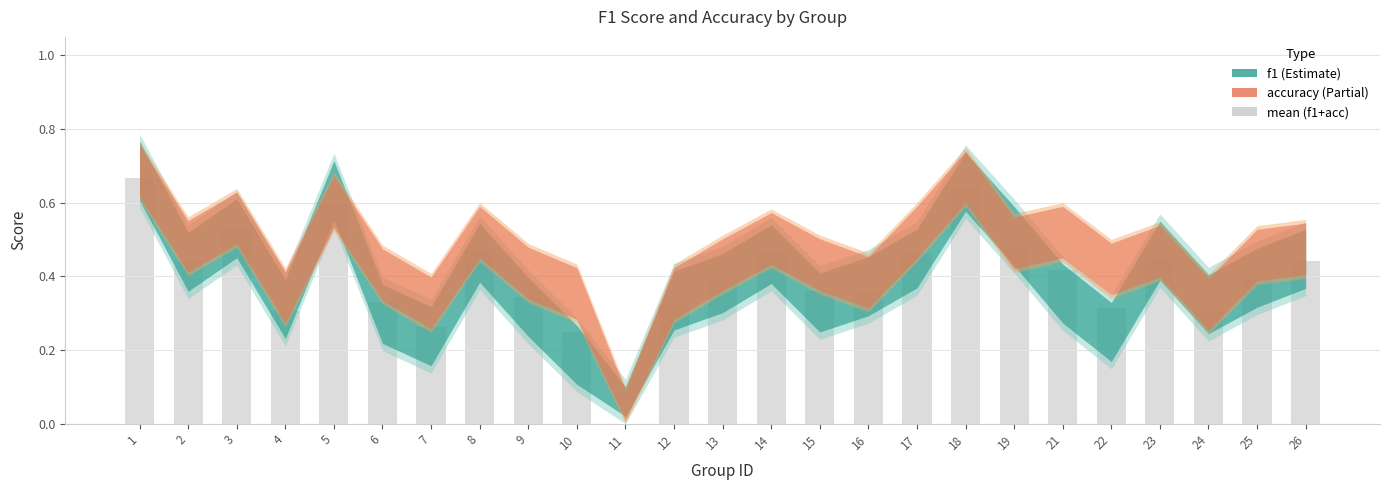

What is the change in value from 10 to 26?

+0.2